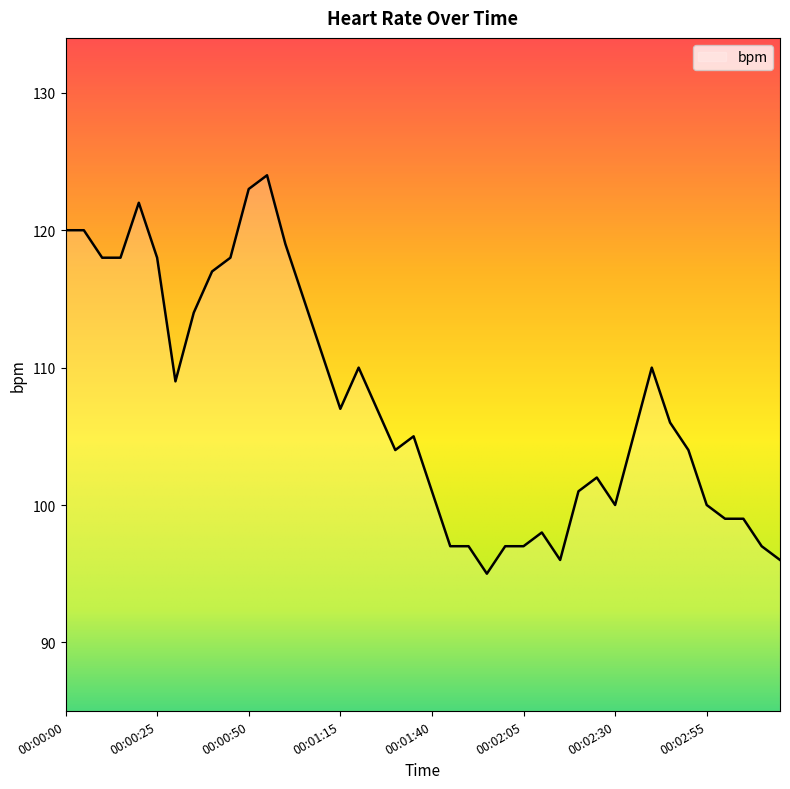

Reading left to right, extract all data points from this chart.

120	120	118	118	122	118	109	114	117	118	123	124	119	115	111	107	110	107	104	105	101	97	97	95	97	97	98	96	101	102	100	105	110	106	104	100	99	99	97	96